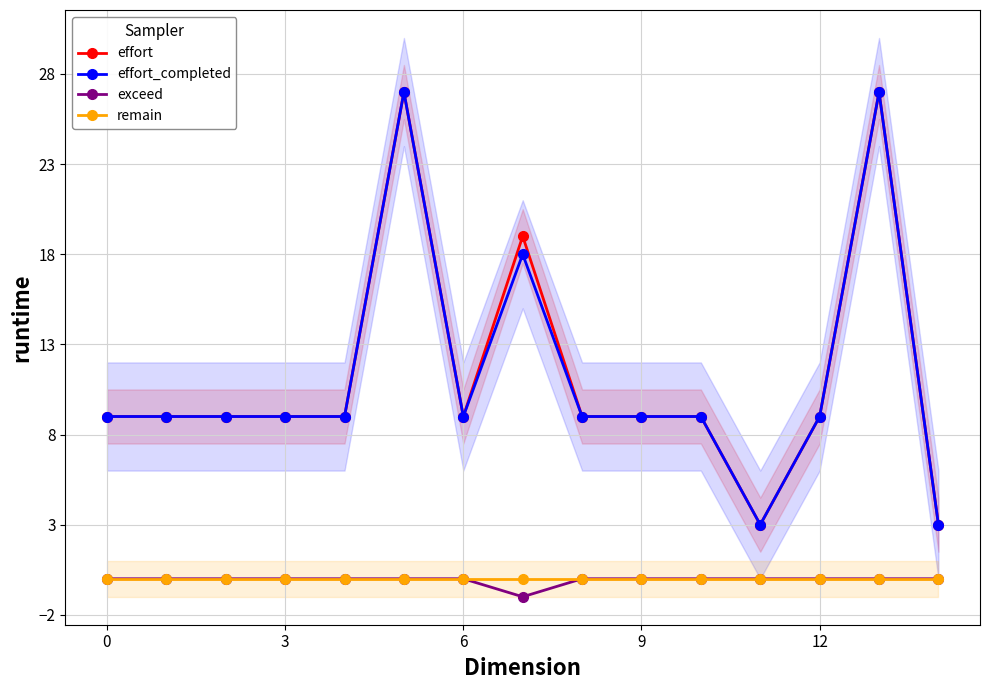

The value of effort_completed at 3 is 9. True or false?

True